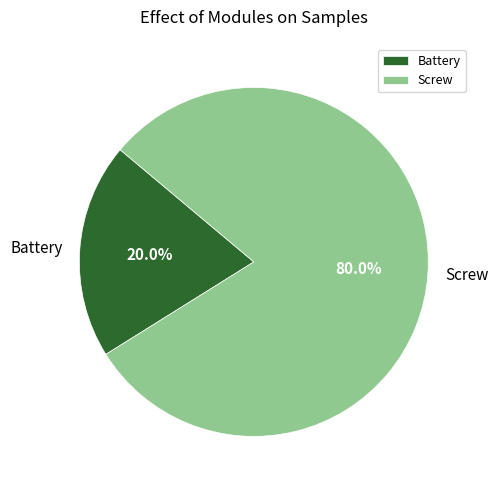

Count the number of slices in the pie.

2